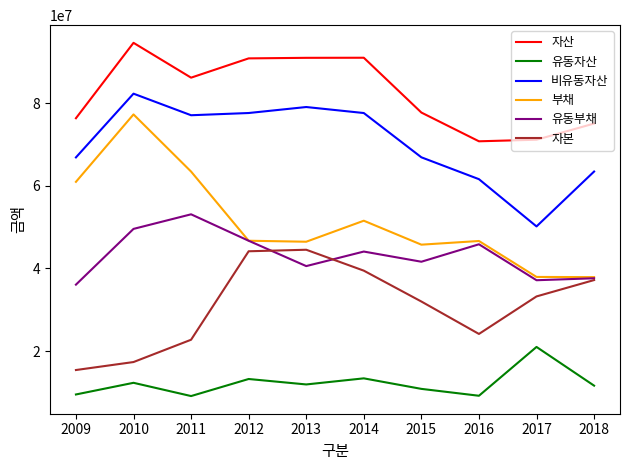

At which category is the sum across all series the highest?

2010